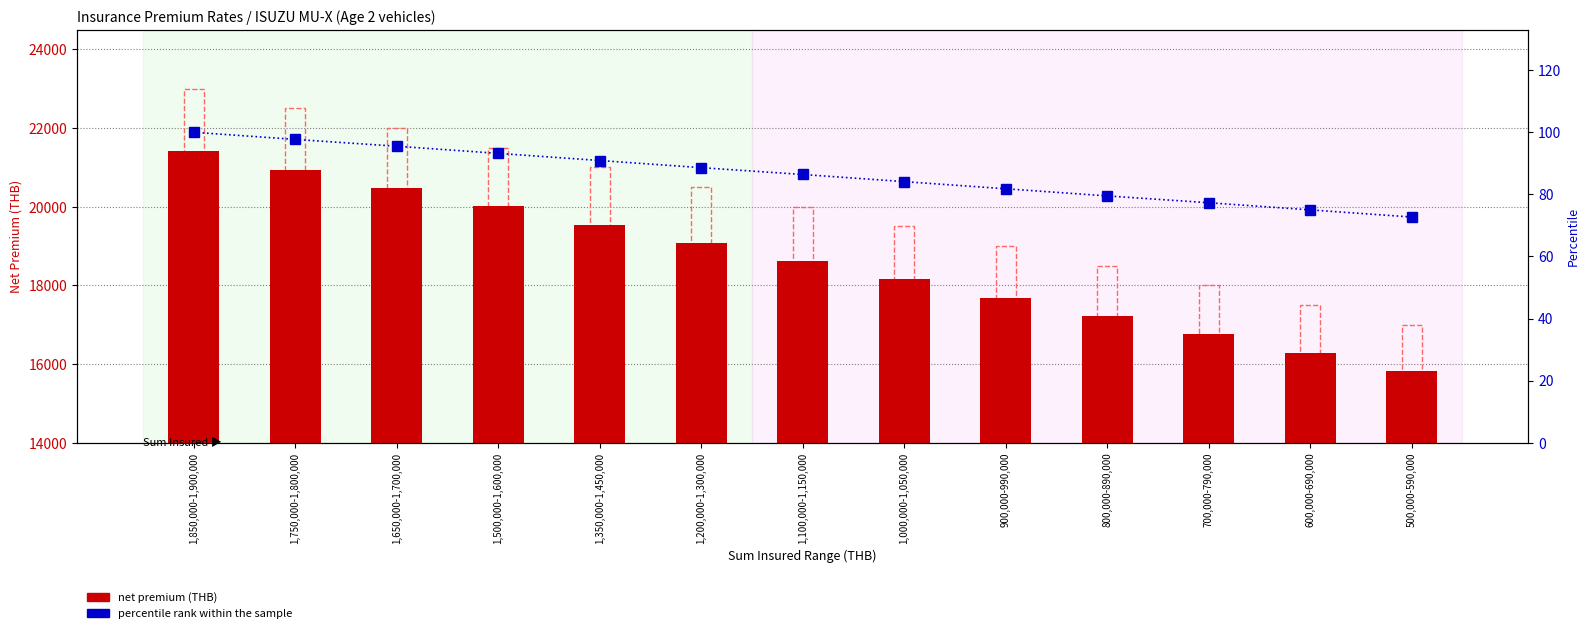

What is the label of the 2nd bar from the right?

600,000-690,000